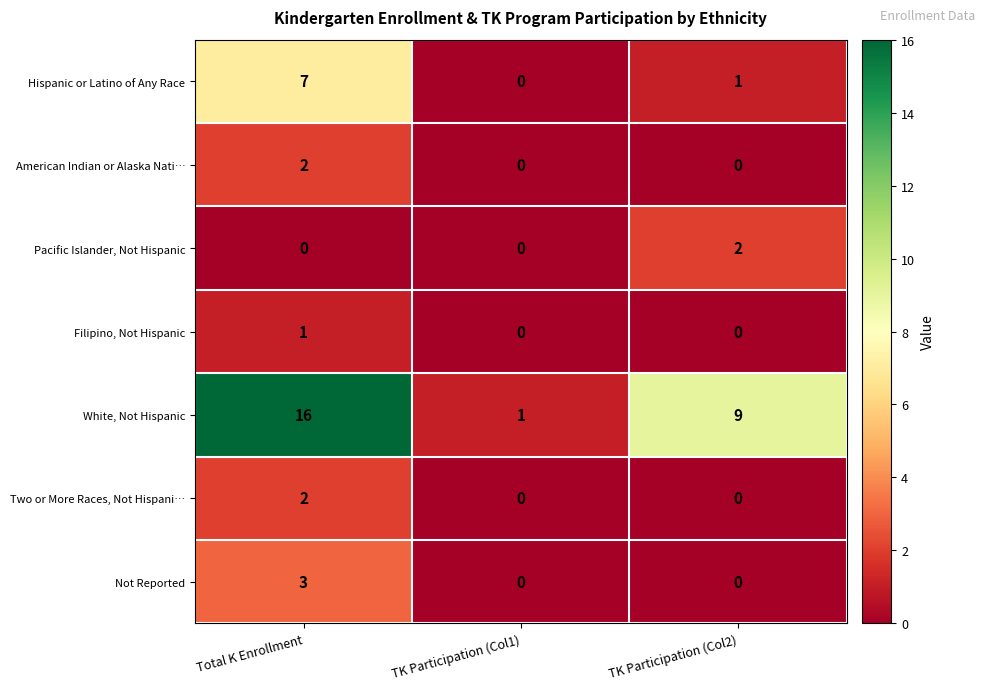

Reading left to right, extract all data points from this chart.

Hispanic or Latino of Any Race: Total K Enrollment=7	TK Participation (Col1)=0	TK Participation (Col2)=1
American Indian or Alaska Nati…: Total K Enrollment=2	TK Participation (Col1)=0	TK Participation (Col2)=0
Pacific Islander, Not Hispanic: Total K Enrollment=0	TK Participation (Col1)=0	TK Participation (Col2)=2
Filipino, Not Hispanic: Total K Enrollment=1	TK Participation (Col1)=0	TK Participation (Col2)=0
White, Not Hispanic: Total K Enrollment=16	TK Participation (Col1)=1	TK Participation (Col2)=9
Two or More Races, Not Hispani…: Total K Enrollment=2	TK Participation (Col1)=0	TK Participation (Col2)=0
Not Reported: Total K Enrollment=3	TK Participation (Col1)=0	TK Participation (Col2)=0